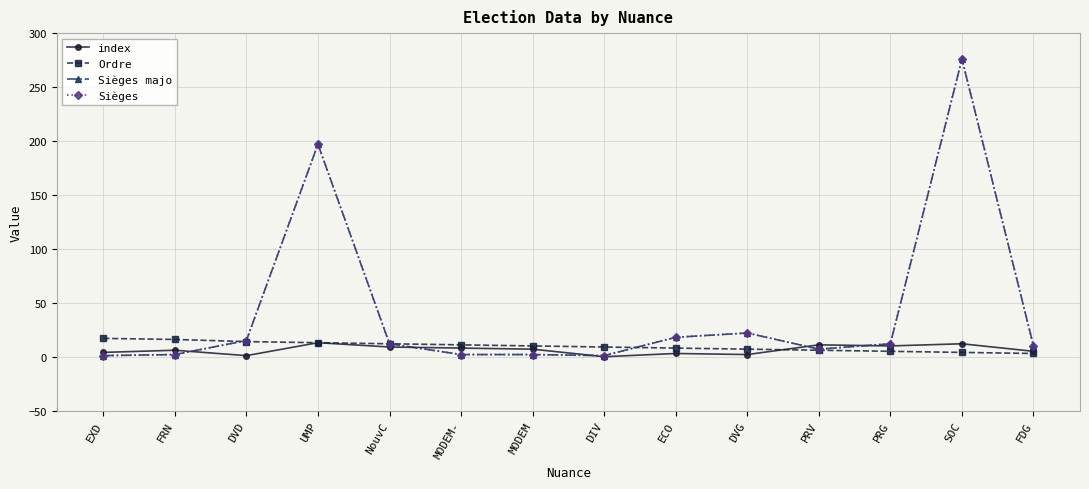

Does the chart have visible grid lines?

Yes